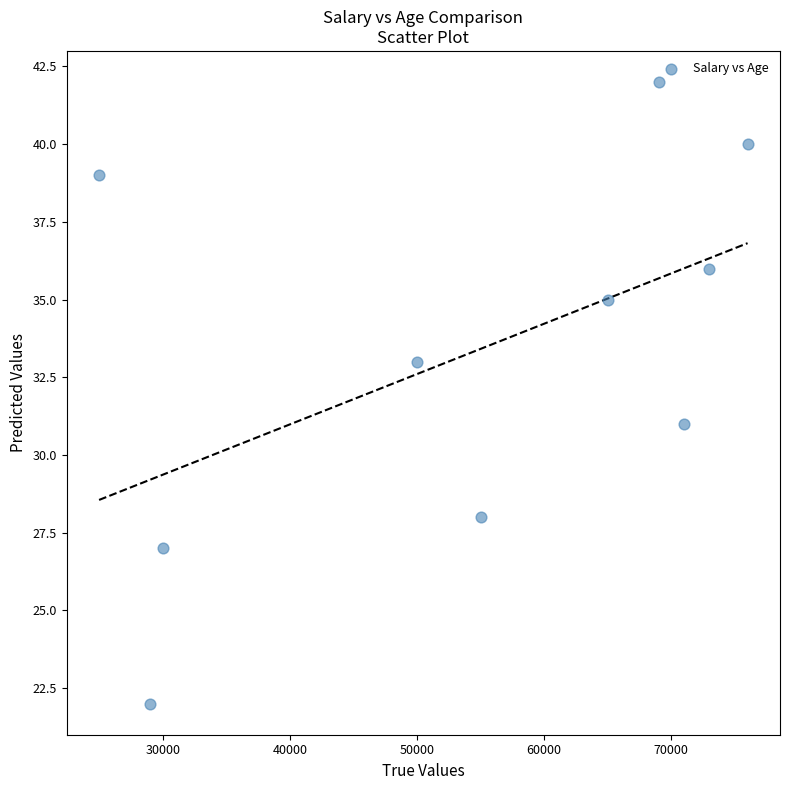

What is the range of Y values (max minus min)?

20